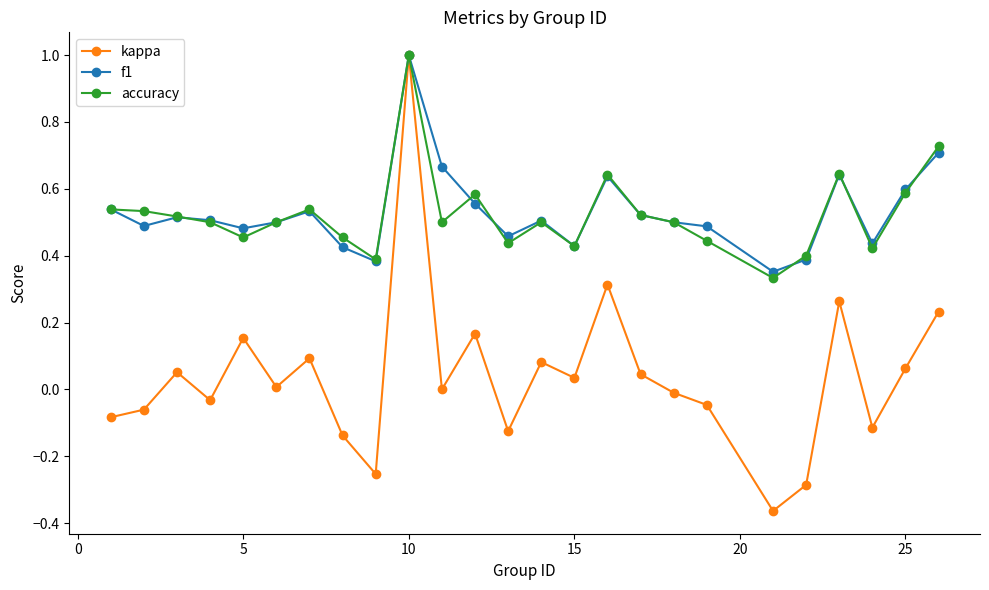

What is the sum of all kappa values?

1.0